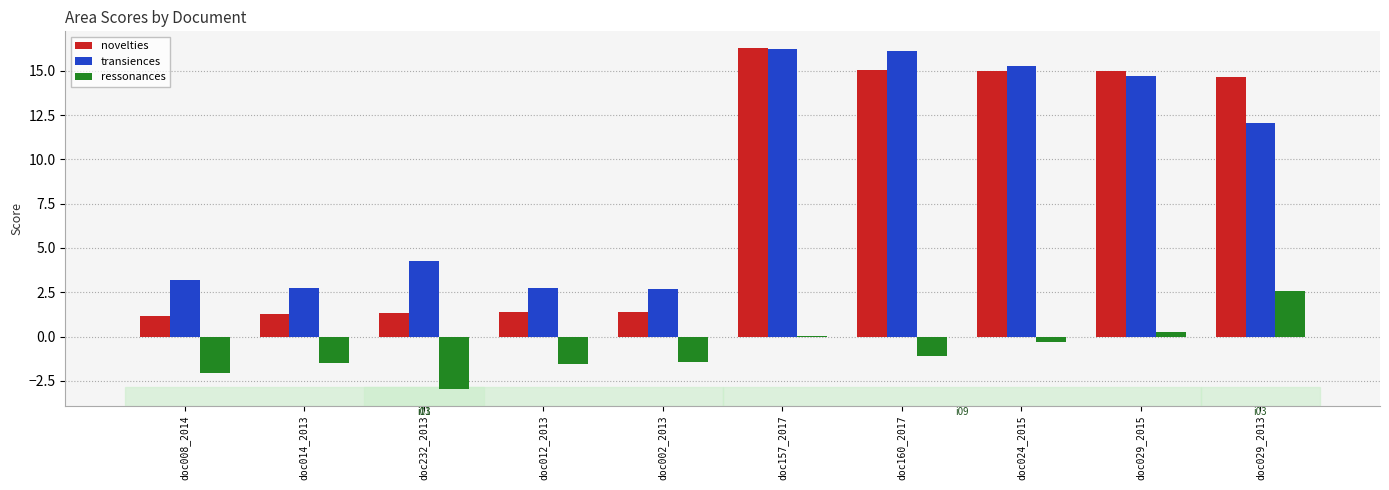

Is the value of transiences at doc014_2013 greater than the value of novelties at doc157_2017?

No